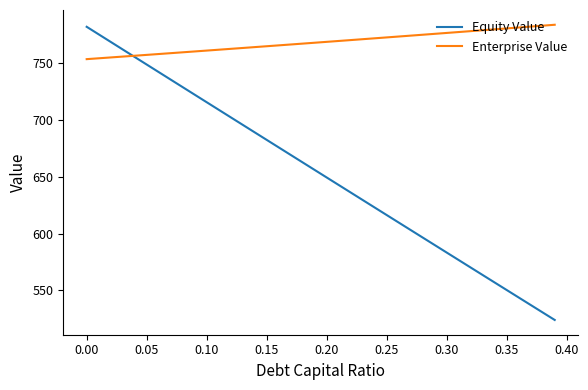

How many values in the Enterprise Value series are below 768?

19